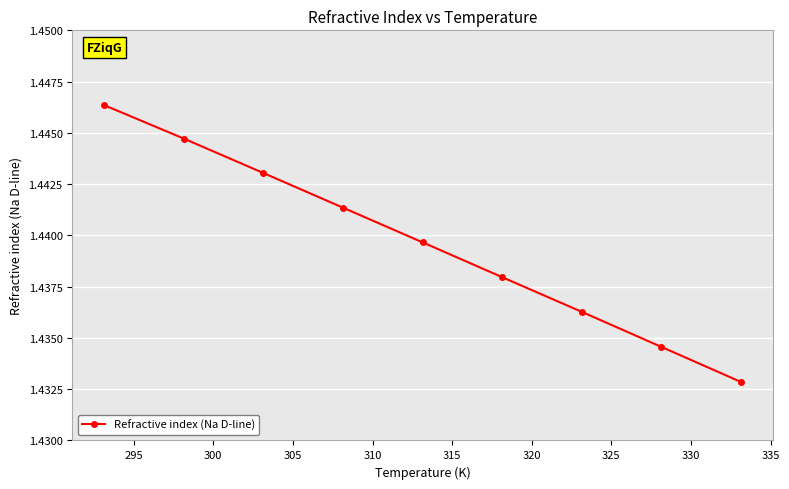

True or false: there are more than 0 points higher than both neighbors.

False